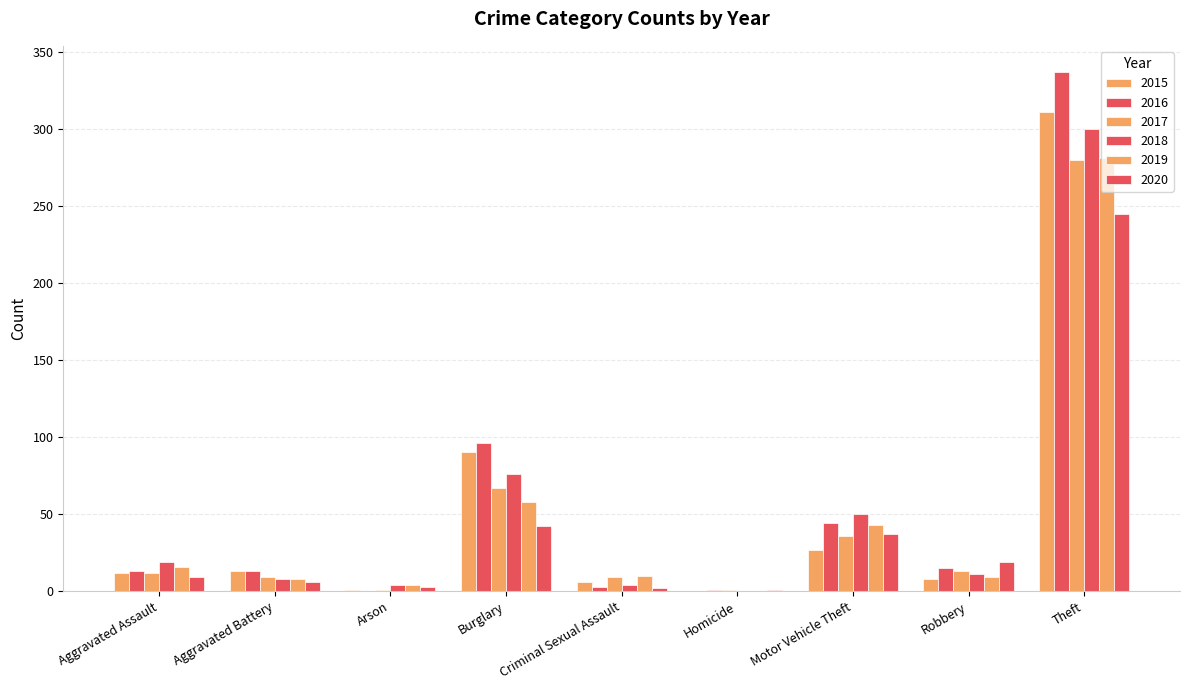

Are the bars horizontal?

No